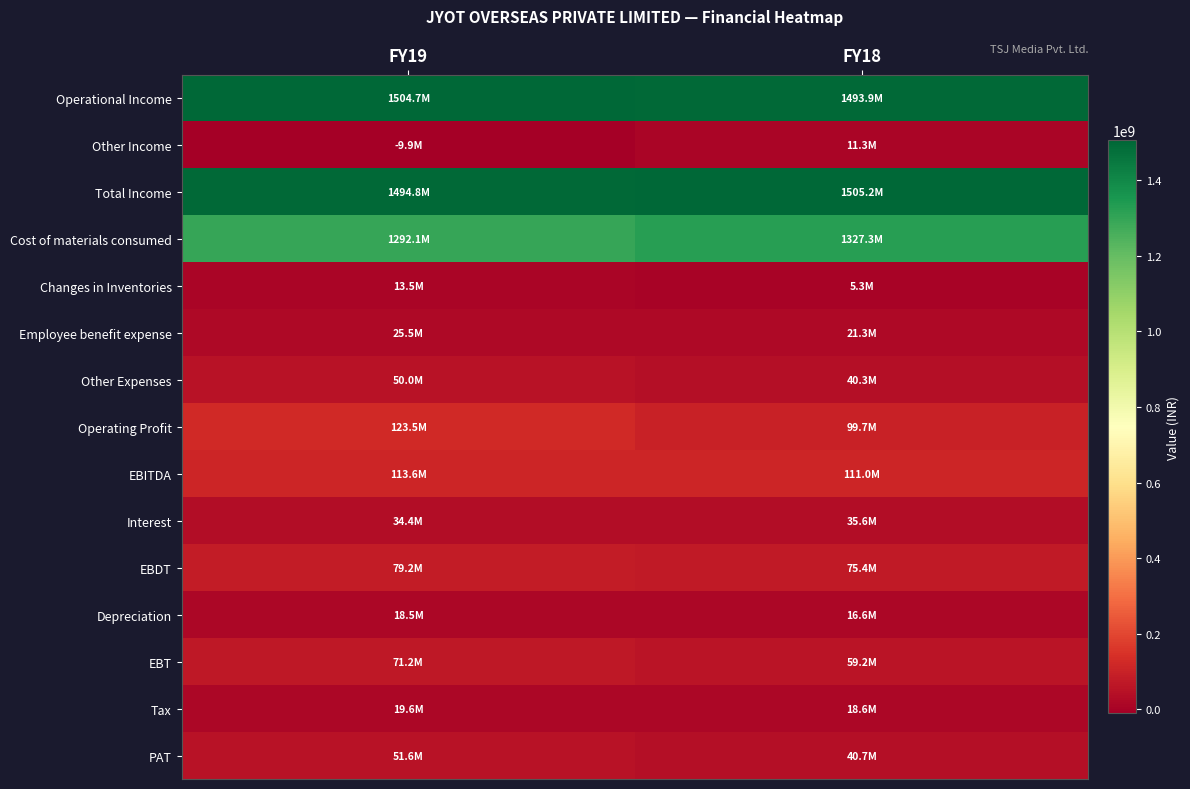

Between FY19 and FY18, which series saw the biggest shift?

Cost of materials consumed